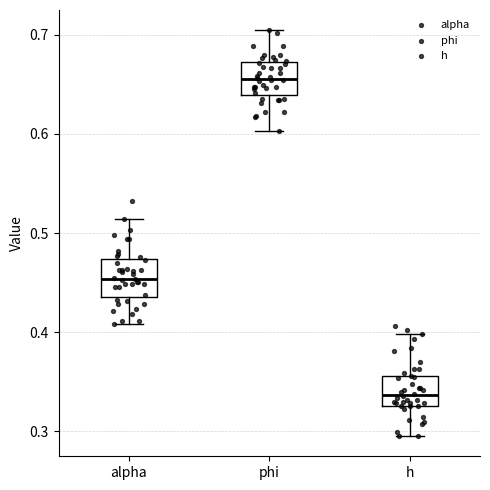

Reading left to right, transcribe this box plot: for each box, give where its median line is, the range the box spans, and where its two whiskers end, as read against the y-axis. The values are not printed on the chart, so give them approximately, as read against the axis.

alpha: median 0.45, box 0.44 to 0.47, whiskers 0.41 to 0.51
phi: median 0.66, box 0.64 to 0.67, whiskers 0.60 to 0.70
h: median 0.34, box 0.33 to 0.36, whiskers 0.30 to 0.40